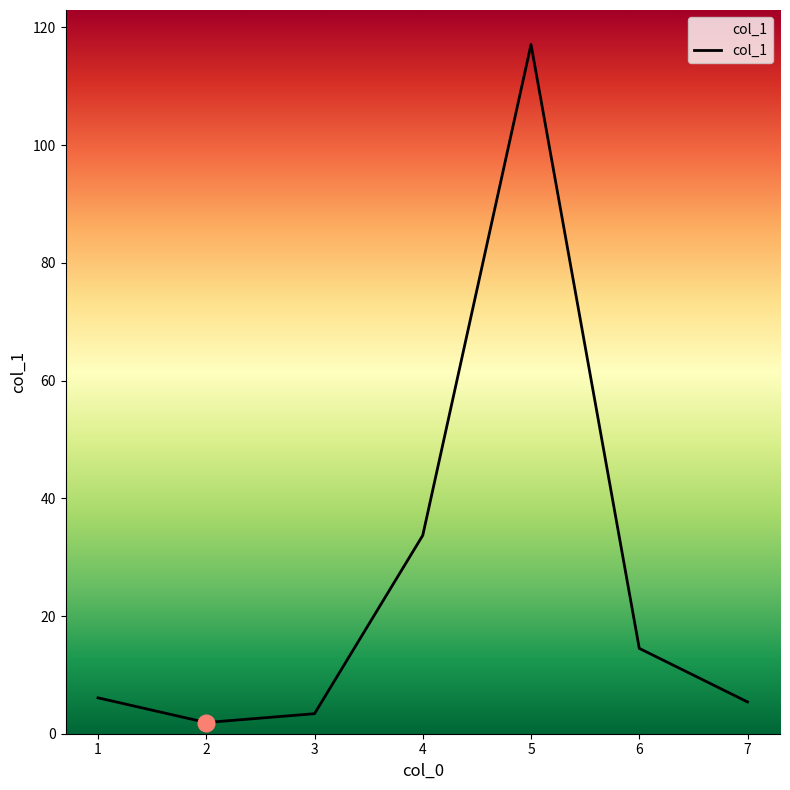

Where is the first local maximum?

5